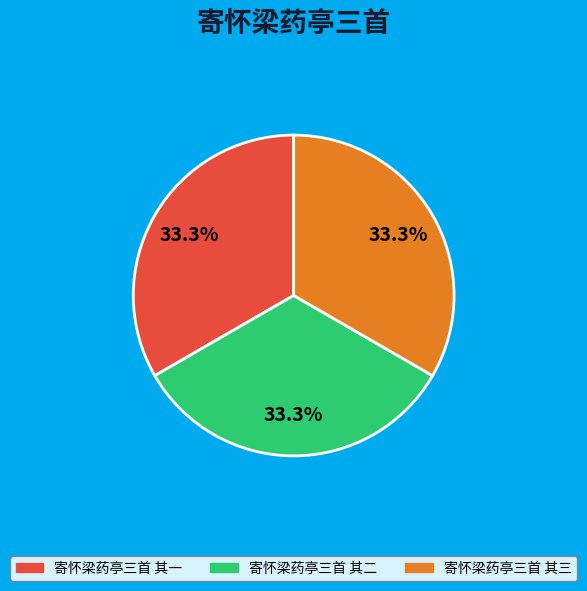

Does 寄怀梁药亭三首 其一 account for over 50% of the chart?

No